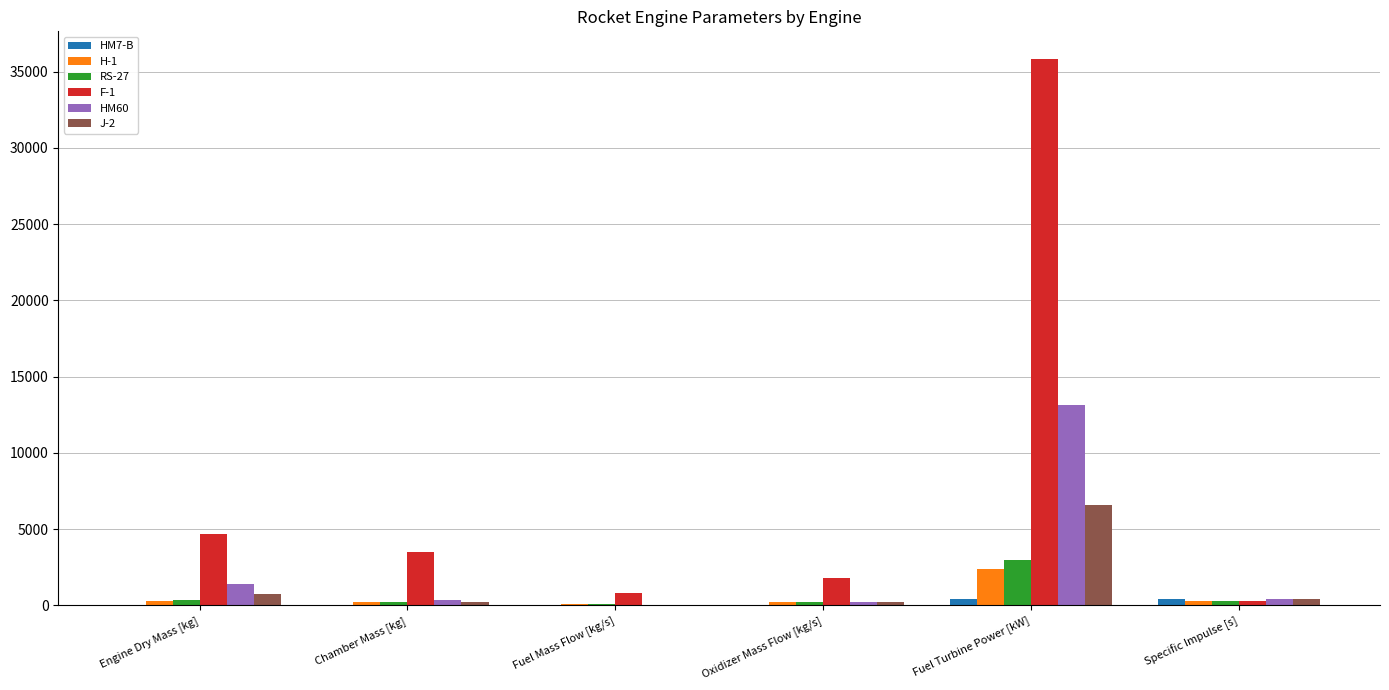

What is the maximum value for F-1?

35859.6